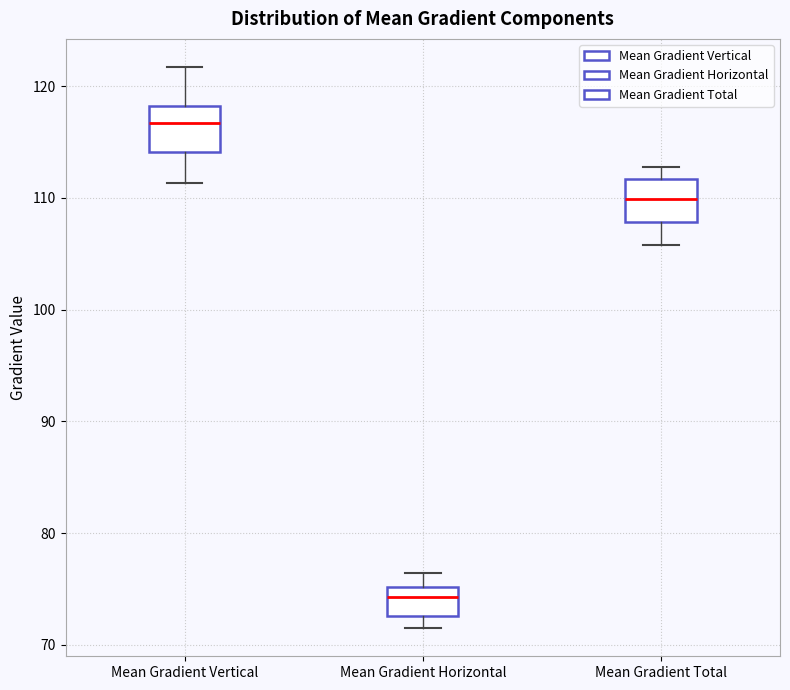

Reading left to right, transcribe this box plot: for each box, give where its median line is, the range the box spans, and where its two whiskers end, as read against the y-axis. The values are not printed on the chart, so give them approximately, as read against the axis.

Mean Gradient Vertical: median 117, box 114 to 118, whiskers 111 to 122
Mean Gradient Horizontal: median 74, box 73 to 75, whiskers 72 to 76
Mean Gradient Total: median 110, box 108 to 112, whiskers 106 to 113